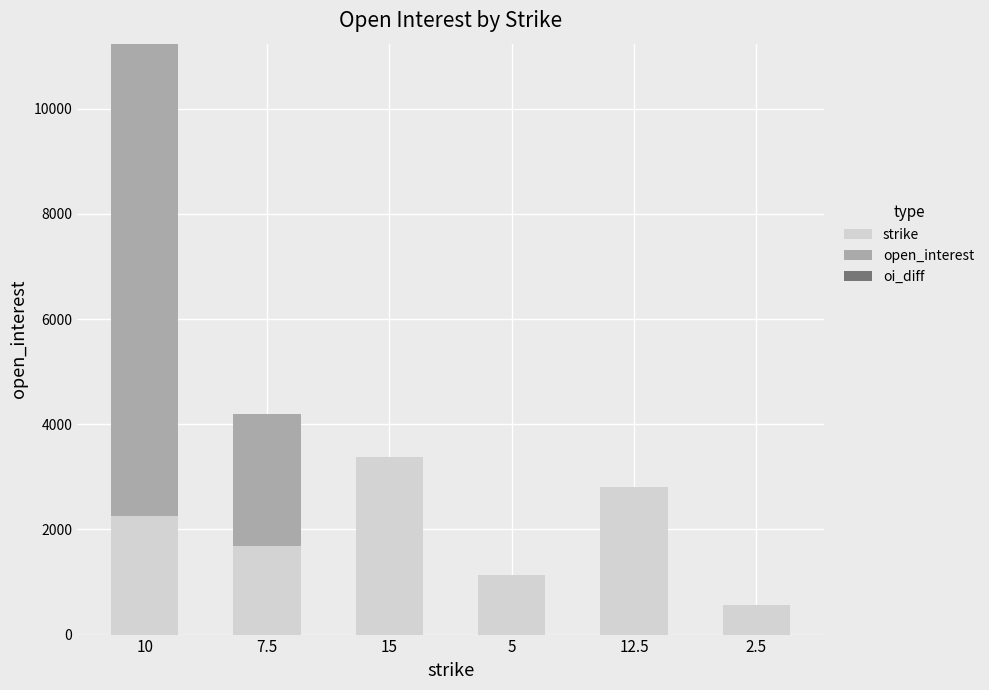

Are the bars horizontal?

No